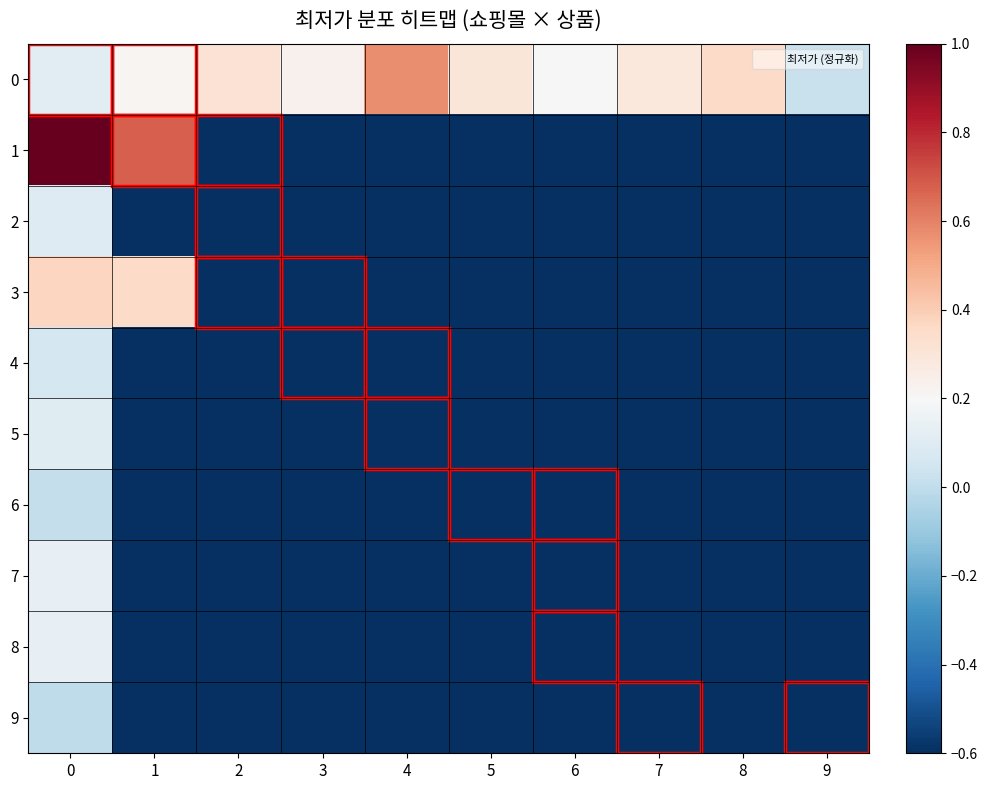

Reading left to right, what are all the values shown in this chart?

0: 0=0.1	1=0.2	2=0.3	3=0.2	4=0.6	5=0.3	6=0.2	7=0.3	8=0.4	9=0.0
1: 0=1.0	1=0.7	2=-0.6	3=-0.6	4=-0.6	5=-0.6	6=-0.6	7=-0.6	8=-0.6	9=-0.6
2: 0=0.1	1=-0.6	2=-0.6	3=-0.6	4=-0.6	5=-0.6	6=-0.6	7=-0.6	8=-0.6	9=-0.6
3: 0=0.4	1=0.4	2=-0.6	3=-0.6	4=-0.6	5=-0.6	6=-0.6	7=-0.6	8=-0.6	9=-0.6
4: 0=0.1	1=-0.6	2=-0.6	3=-0.6	4=-0.6	5=-0.6	6=-0.6	7=-0.6	8=-0.6	9=-0.6
5: 0=0.1	1=-0.6	2=-0.6	3=-0.6	4=-0.6	5=-0.6	6=-0.6	7=-0.6	8=-0.6	9=-0.6
6: 0=0.0	1=-0.6	2=-0.6	3=-0.6	4=-0.6	5=-0.6	6=-0.6	7=-0.6	8=-0.6	9=-0.6
7: 0=0.1	1=-0.6	2=-0.6	3=-0.6	4=-0.6	5=-0.6	6=-0.6	7=-0.6	8=-0.6	9=-0.6
8: 0=0.1	1=-0.6	2=-0.6	3=-0.6	4=-0.6	5=-0.6	6=-0.6	7=-0.6	8=-0.6	9=-0.6
9: 0=0.0	1=-0.6	2=-0.6	3=-0.6	4=-0.6	5=-0.6	6=-0.6	7=-0.6	8=-0.6	9=-0.6